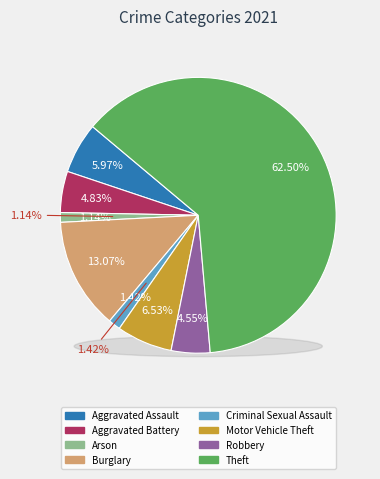

Is it true that Robbery is 5% of the pie?

True